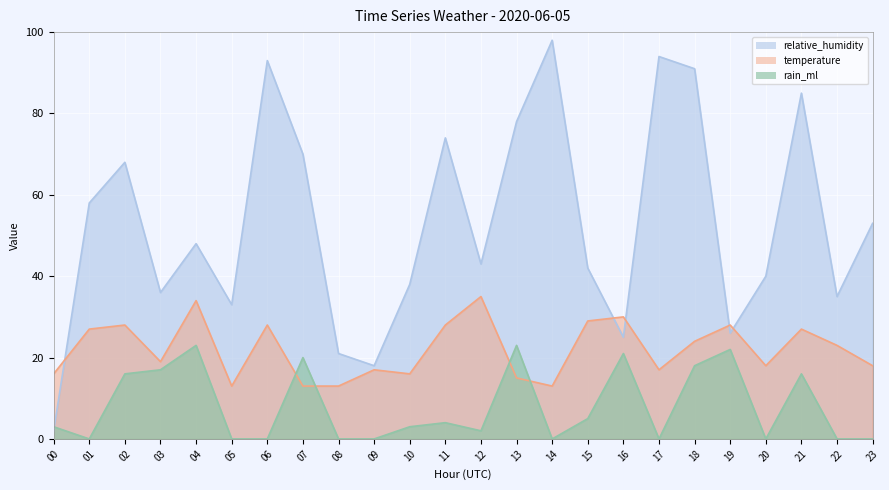

Rank the series by their maximum value, from lowest to highest.

rain_ml line, temperature line, relative_humidity line